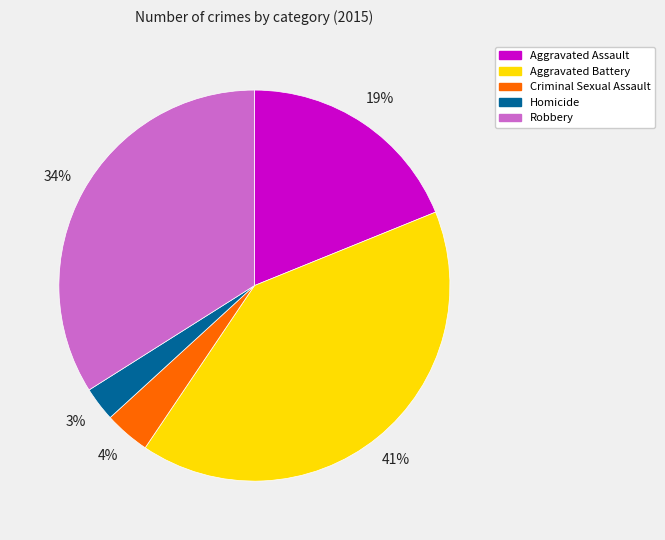

To the nearest percent, what portion does Robbery represent?

34%